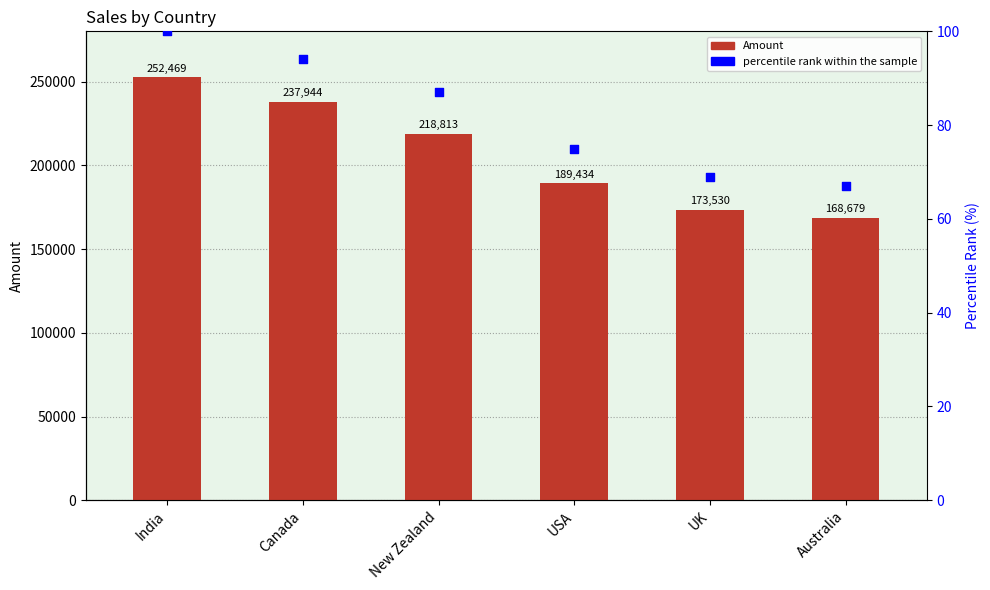

At which category is the sum across all series the highest?

India